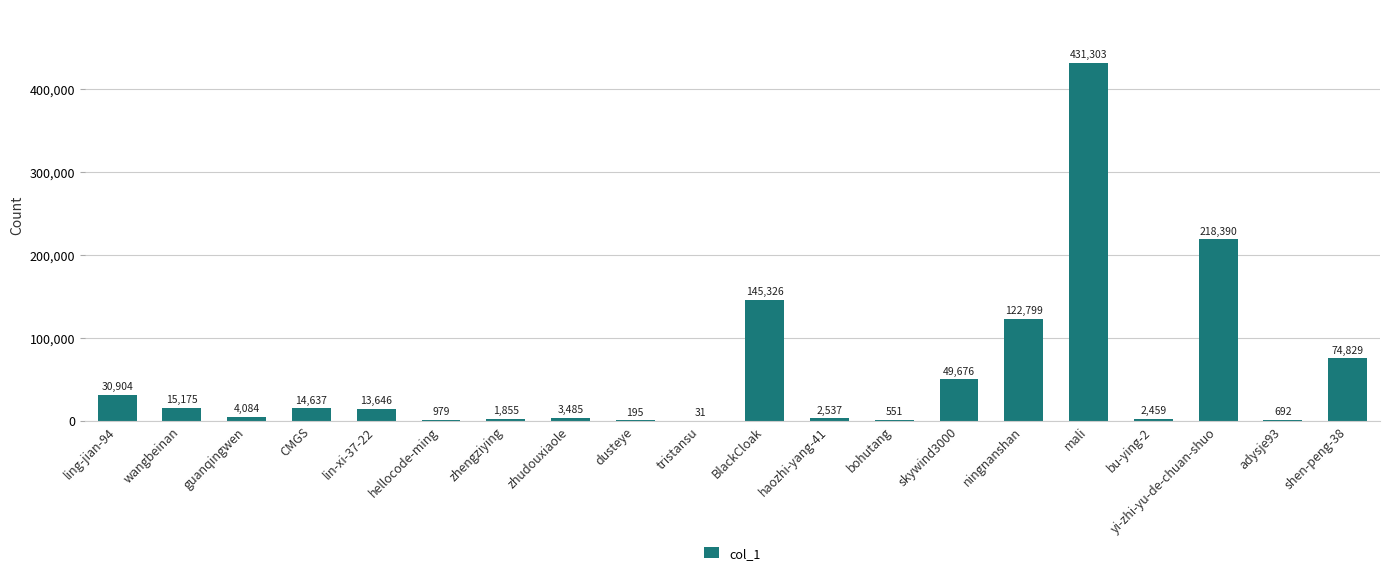

Where is the data nearest to the value 215667?

yi-zhi-yu-de-chuan-shuo